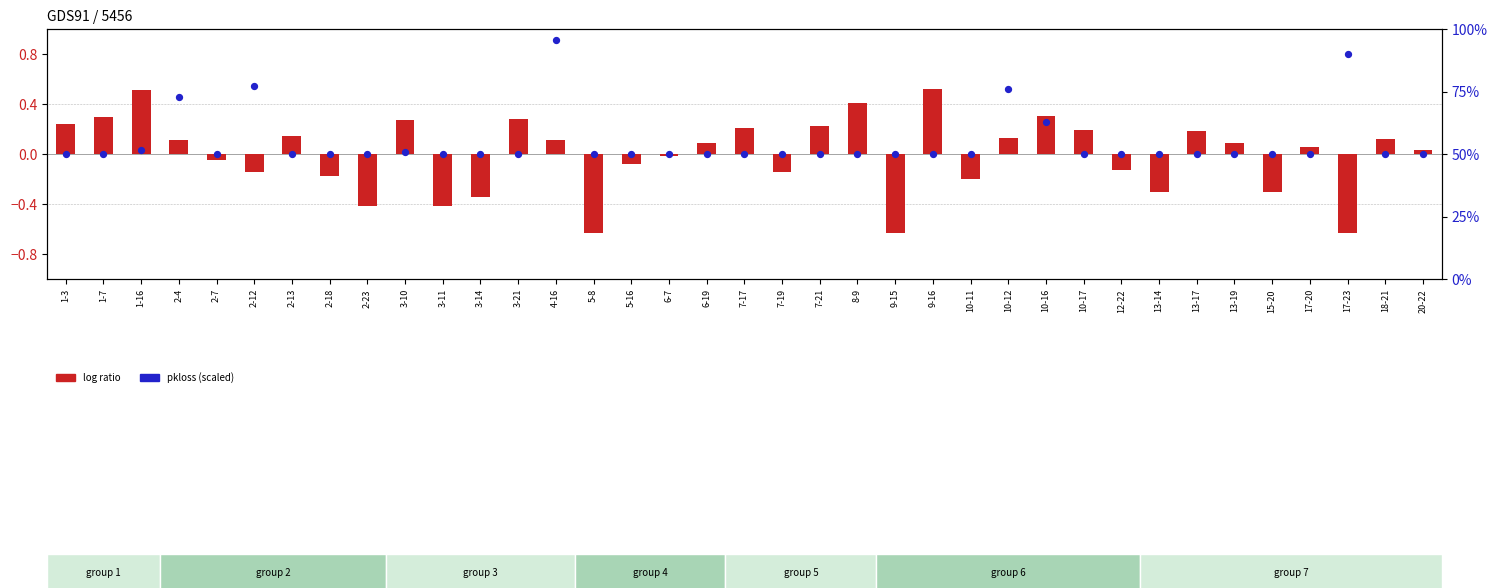

Which series has the largest Y range (max minus min)?

pkloss (scaled)